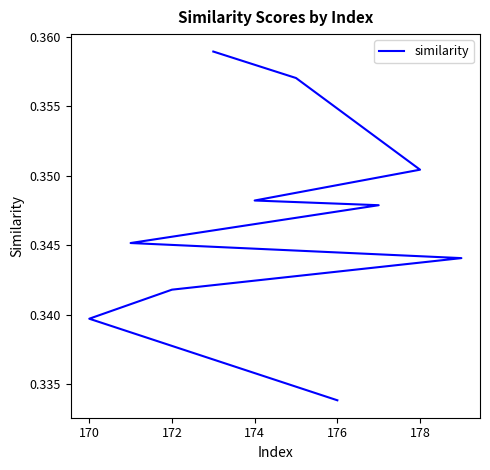

Is this an area chart (filled region under the line)?

No